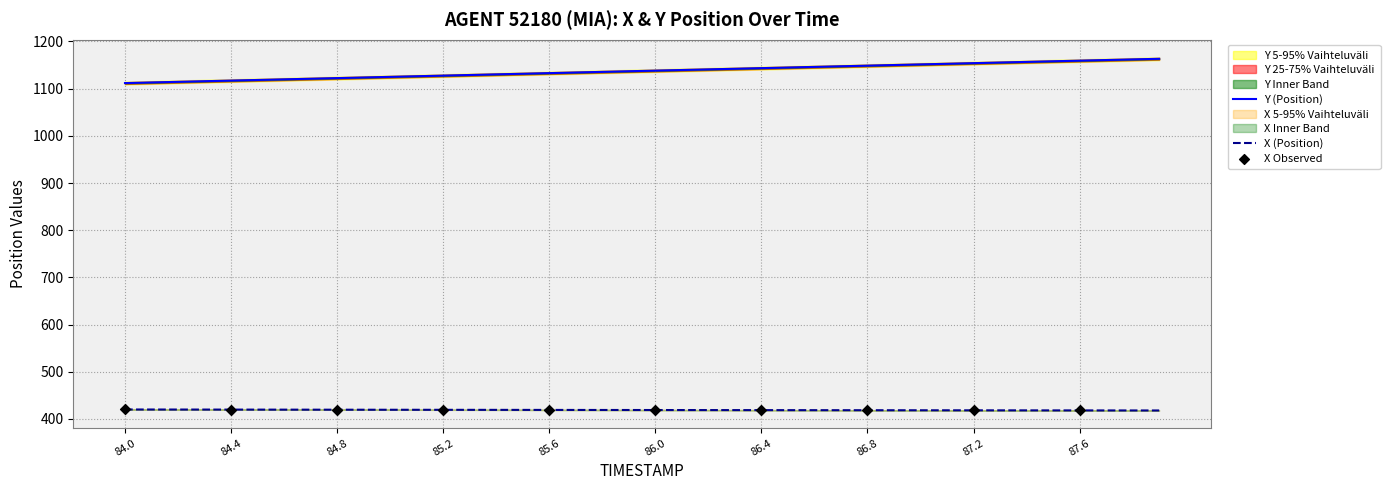

Which series reaches the maximum Y coordinate?

Y